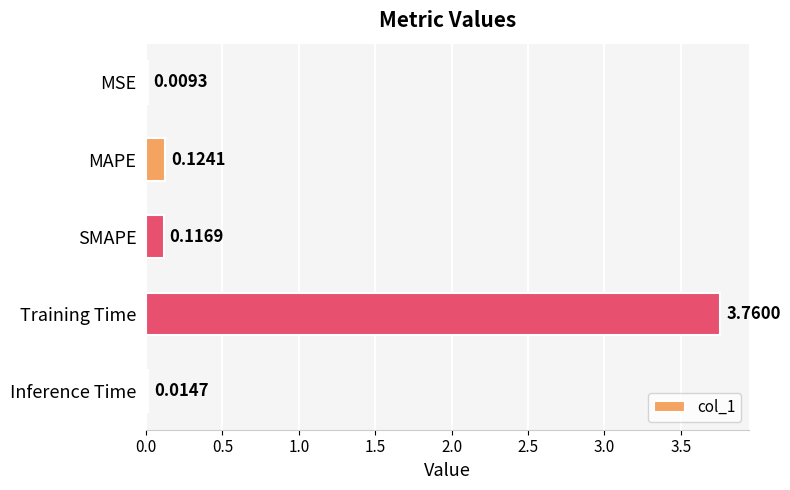

What is the change in value from MSE to SMAPE?

+0.1